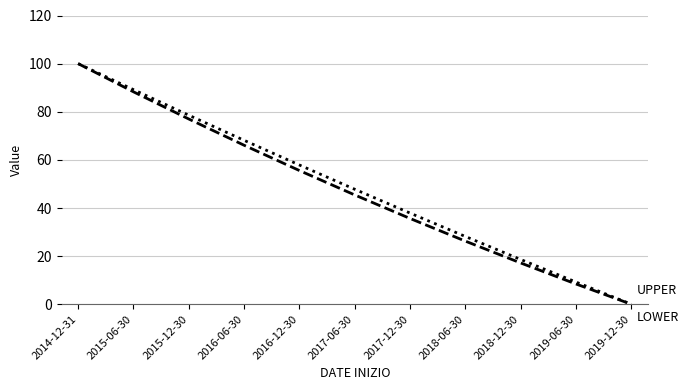

At which category is the sum across all series the highest?

2014-12-31